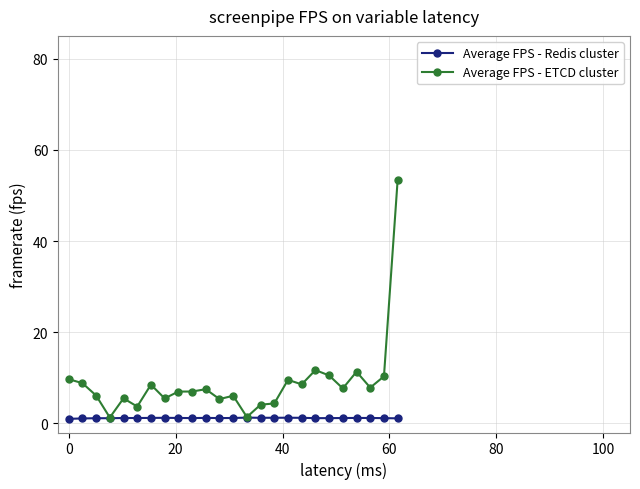

True or false: Average FPS - Redis cluster has more than 0 points higher than both neighbors.

True